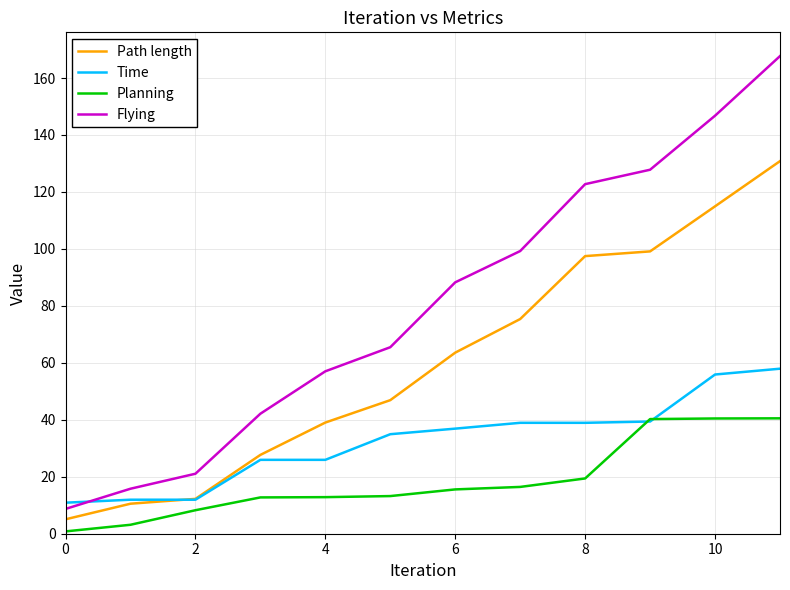

True or false: Planning and Flying cross at least once.

False